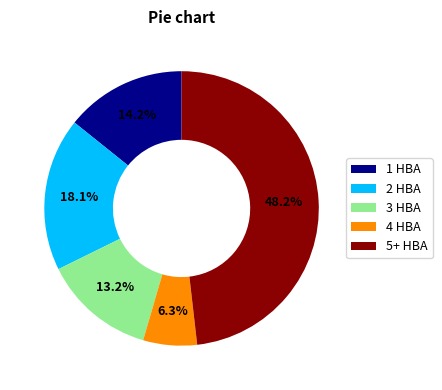

Approximately how many times larger is the value at 5+ HBA compared to 3 HBA?

3.7